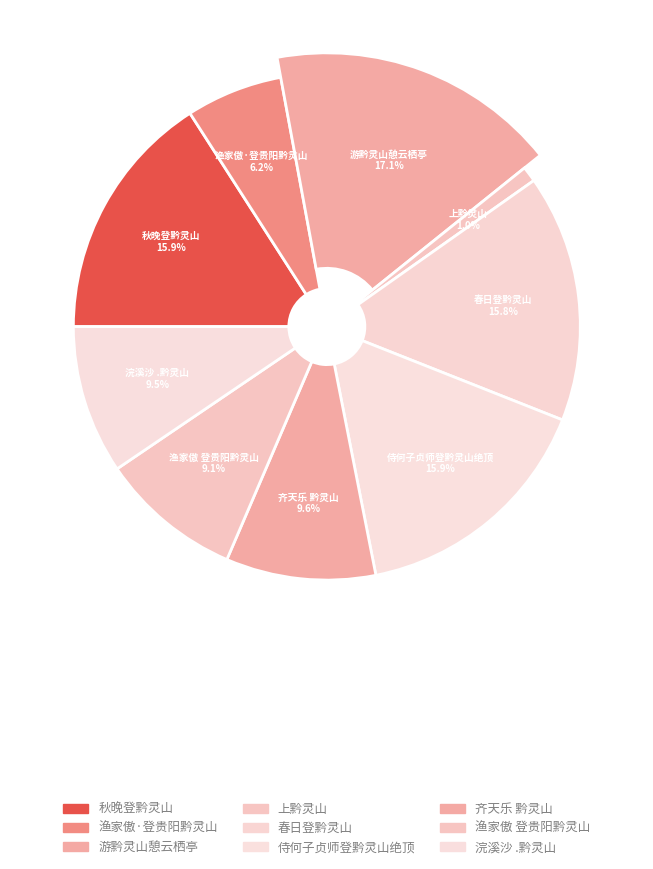

Rank the categories by value from lowest to highest.

上黔灵山, 渔家傲·登贵阳黔灵山, 渔家傲 登贵阳黔灵山, 浣溪沙 .黔灵山, 齐天乐 黔灵山, 春日登黔灵山, 侍何子贞师登黔灵山绝顶, 秋晚登黔灵山, 游黔灵山憩云栖亭